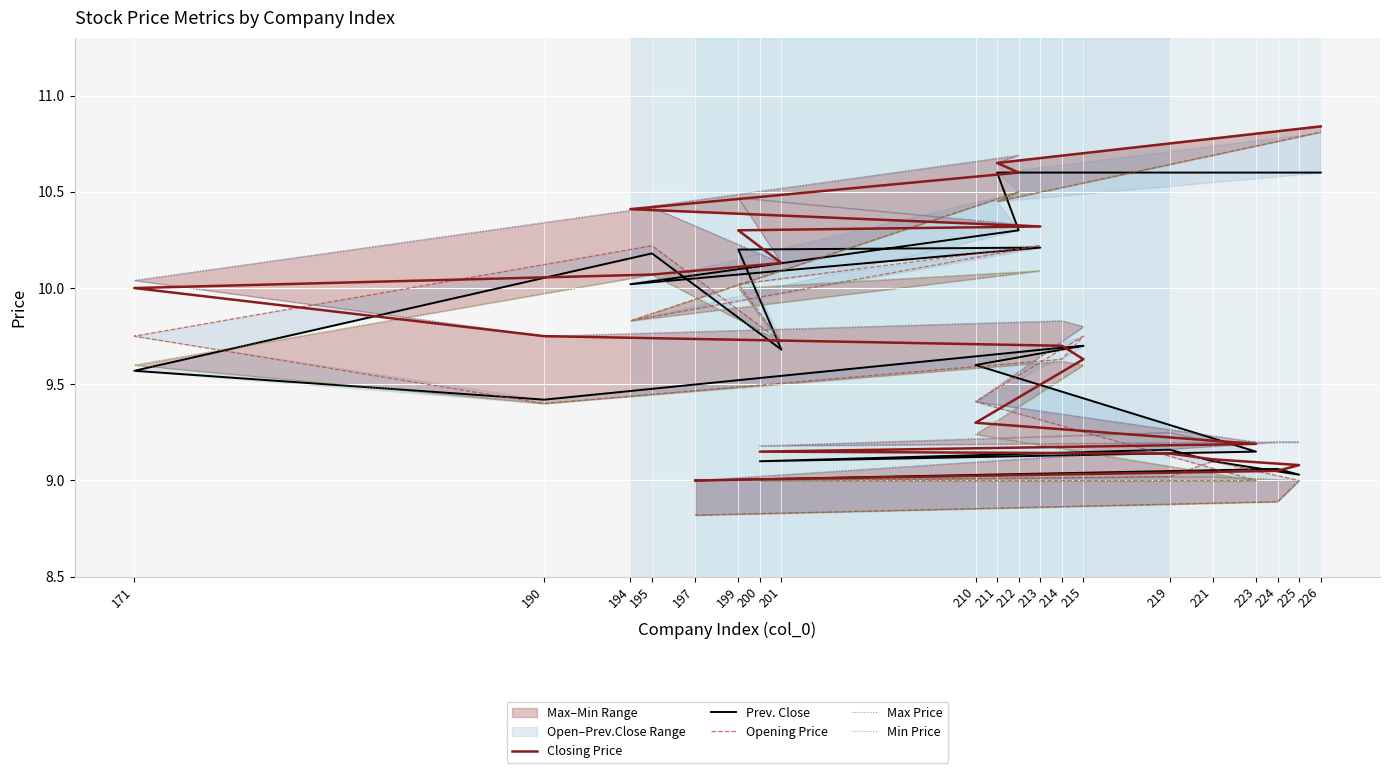

Is it true that Max Price equals 14.8 at 194?

False